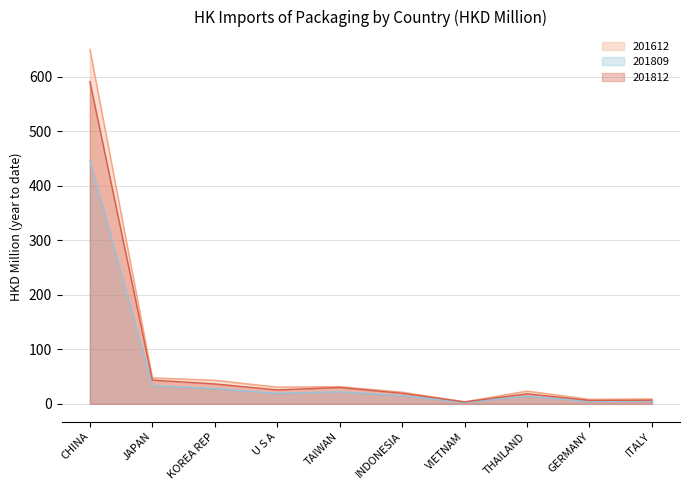

What is the spread (max minus min) of values at THAILAND?

9.3